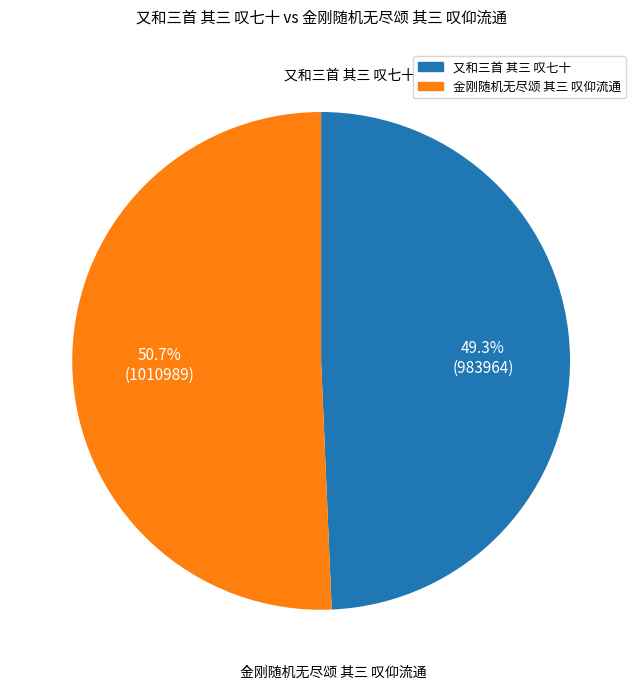

How many slices are in this pie chart?

2